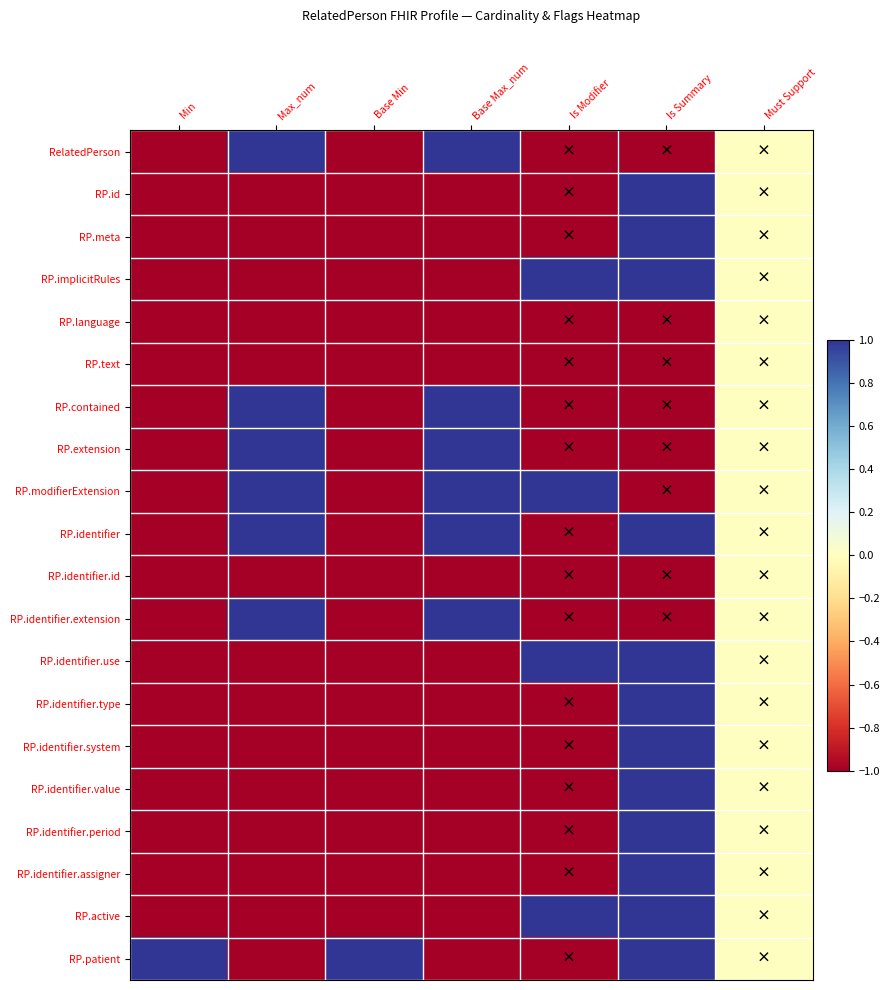

Which category has the lowest value across all series?

Min